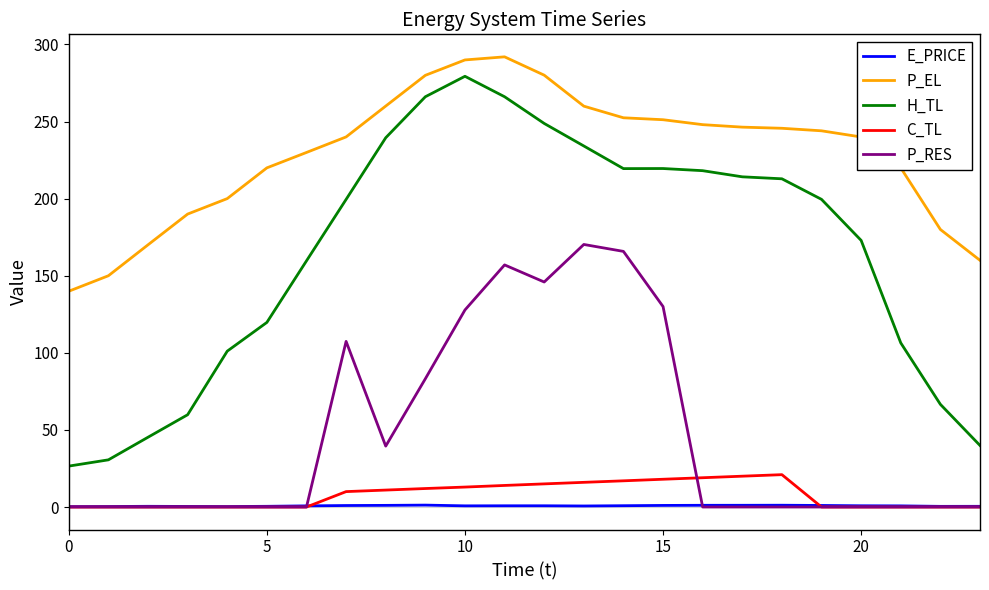

True or false: H_TL and E_PRICE intersect in this chart.

False